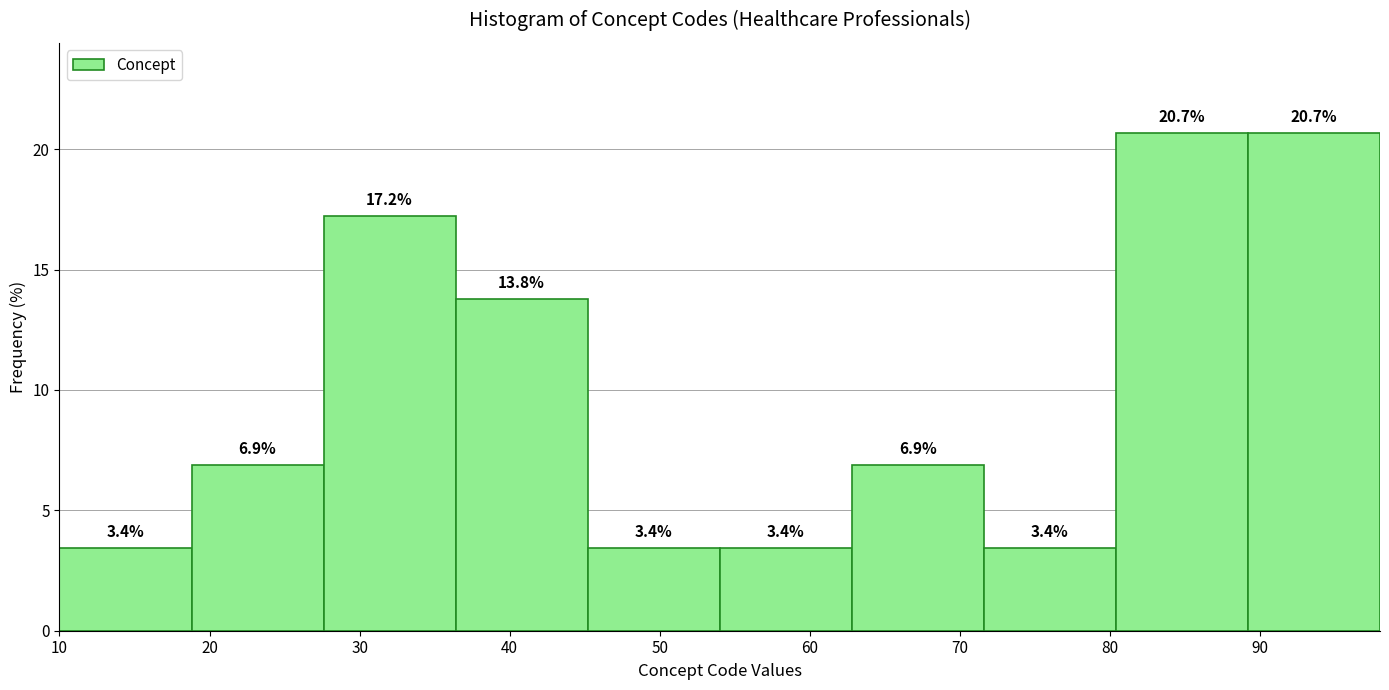

Reading left to right, transcribe this chart: for each bar, give the range it covers on the x-axis and its height. The bar edges are not printed on the chart, so give them approximately, as read against the axis.

10.0 to 18.8: 3.4
18.8 to 27.6: 6.9
27.6 to 36.4: 17.2
36.4 to 45.2: 13.8
45.2 to 54.0: 3.4
54.0 to 62.8: 3.4
62.8 to 71.6: 6.9
71.6 to 80.4: 3.4
80.4 to 89.2: 20.7
89.2 to 98.0: 20.7